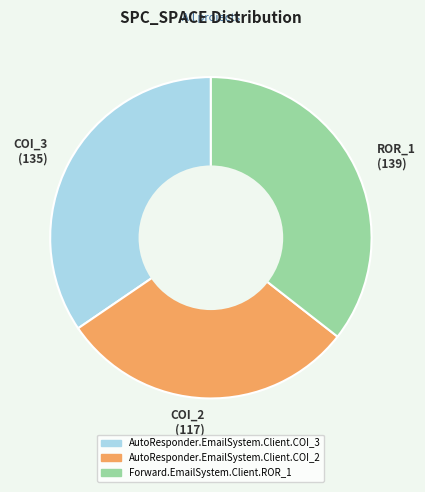

Count the number of slices in the pie.

3